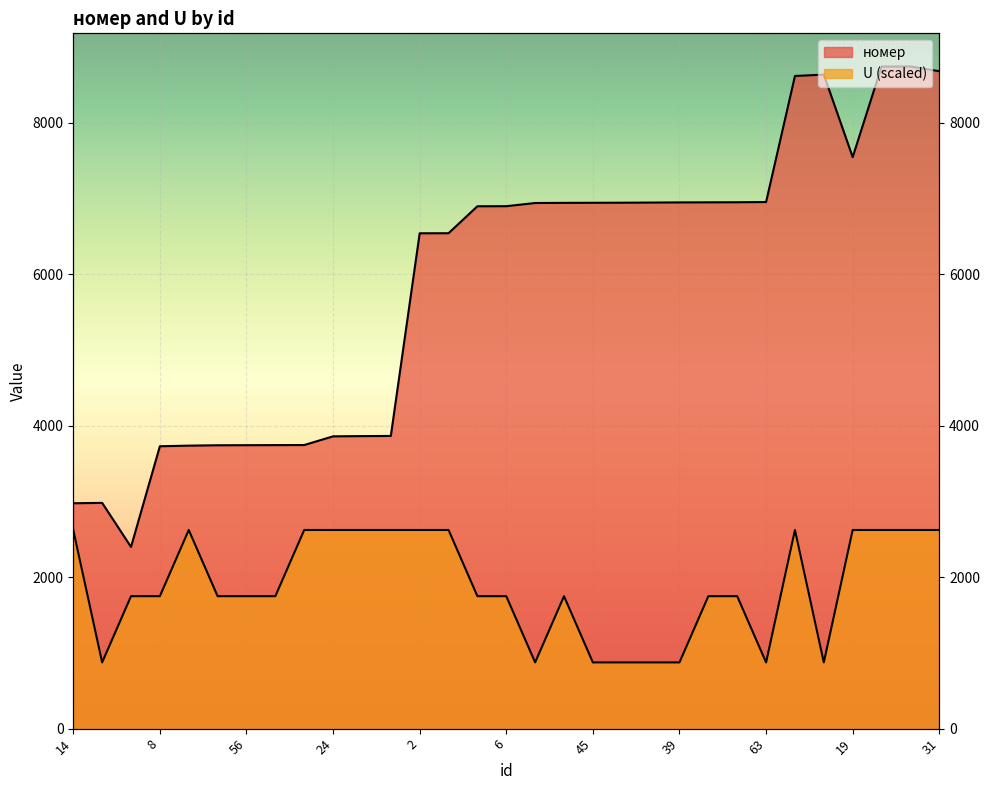

Reading left to right, list all the values displayed in this chart.

номер: 14=2977.0	16=2982.0	61=2400.0	8=3730.0	22=3738.0	58=3743.0	56=3744.0	1=3745.0	21=3746.0	24=3861.0	26=3864.0	43=3866.0	2=6543.0	10=6544.0	11=6900.0	6=6901.0	57=6943.0	35=6945.0	45=6946.0	60=6947.0	17=6949.0	39=6951.0	51=6952.0	44=6953.0	63=6956.0	25=8621.0	62=8639.0	19=7549.0	4=8745.0	23=8747.0	31=8684.0
U: 14=2624.1	16=874.7	61=1749.4	8=1749.4	22=2624.1	58=1749.4	56=1749.4	1=1749.4	21=2624.1	24=2624.1	26=2624.1	43=2624.1	2=2624.1	10=2624.1	11=1749.4	6=1749.4	57=874.7	35=1749.4	45=874.7	60=874.7	17=874.7	39=874.7	51=1749.4	44=1749.4	63=874.7	25=2624.1	62=874.7	19=2624.1	4=2624.1	23=2624.1	31=2624.1